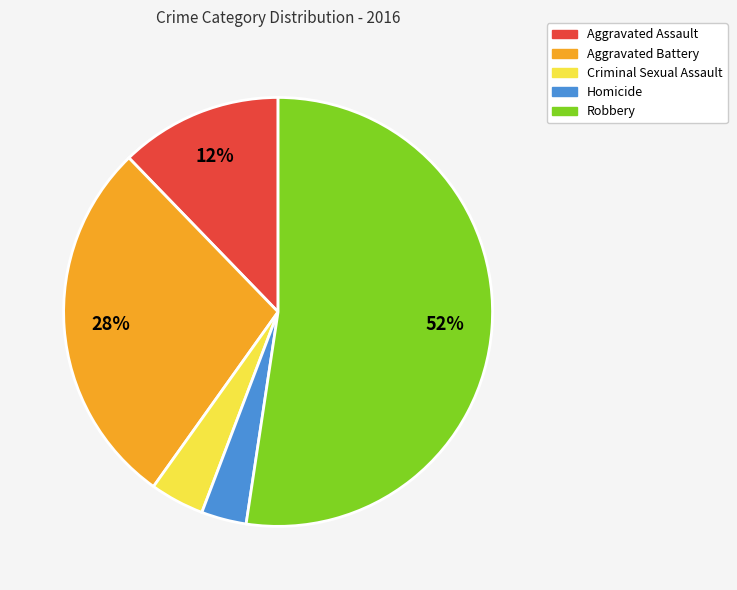

Is it true that Aggravated Battery is 28% of the pie?

True